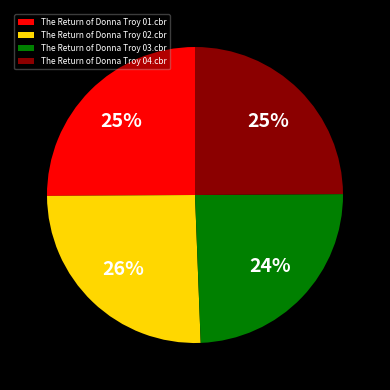

To the nearest percent, what is the combined percentage of The Return of Donna Troy 01.cbr and The Return of Donna Troy 02.cbr?

51%